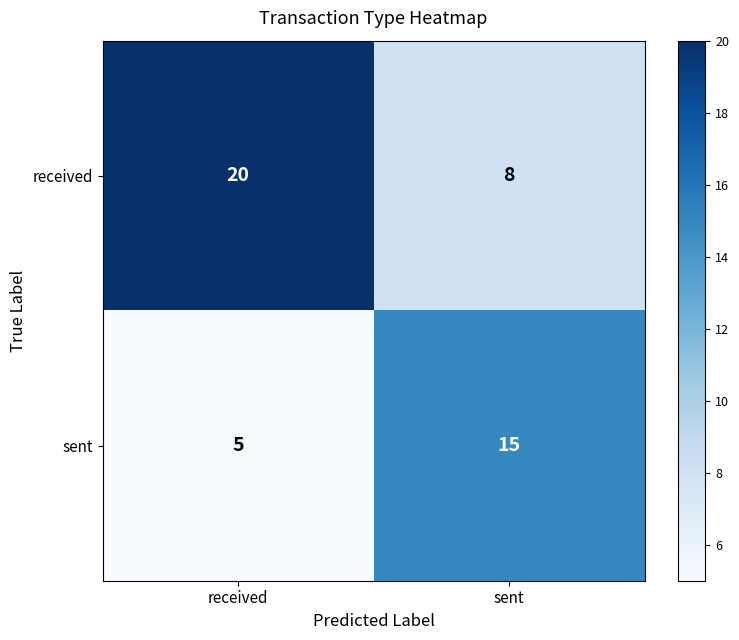

What is the difference between the maximum and minimum values in the received series?

12